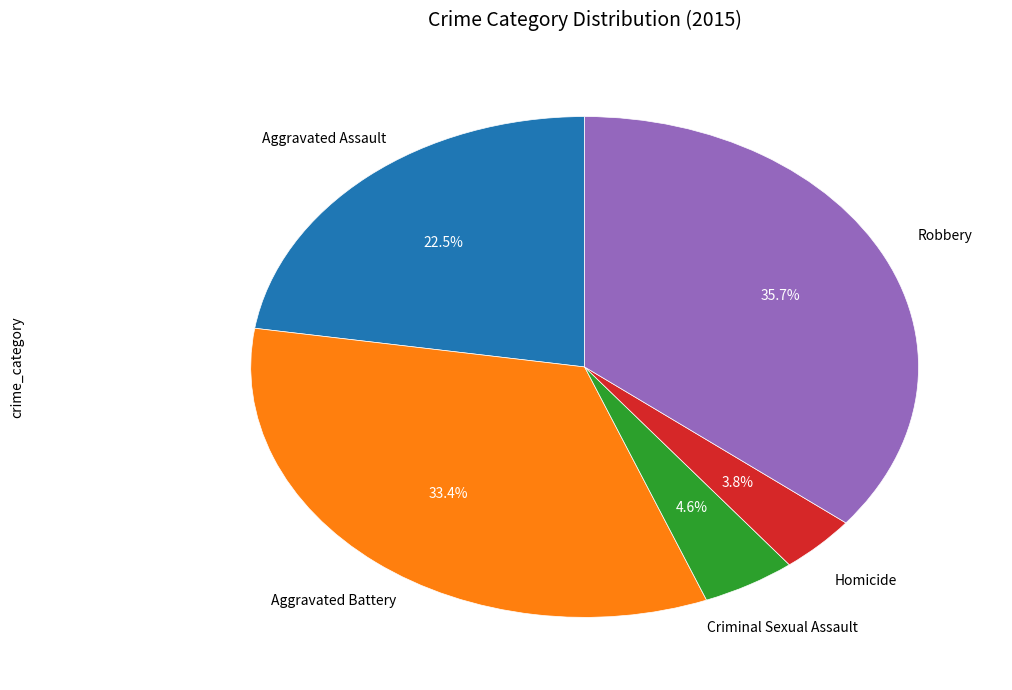

Is there any slice that represents more than half of the pie?

No